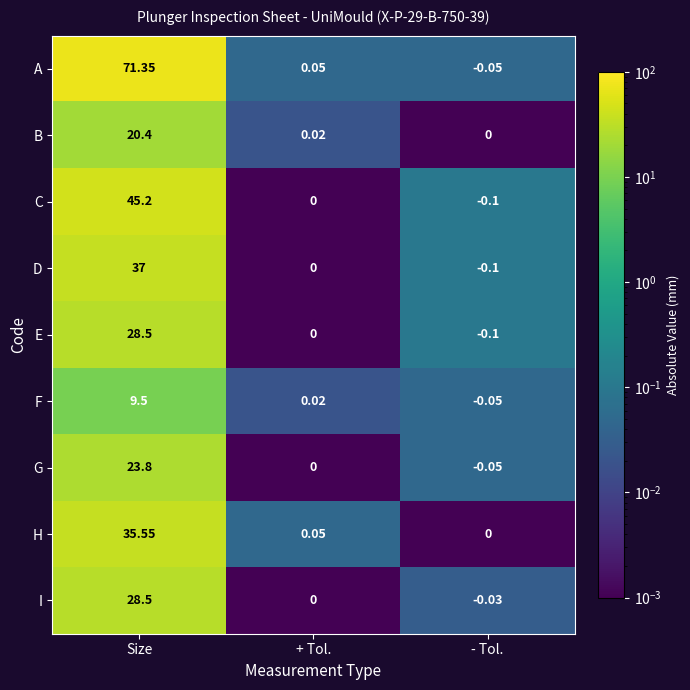

Rank the categories by I value from lowest to highest.

- Tol., + Tol., Size